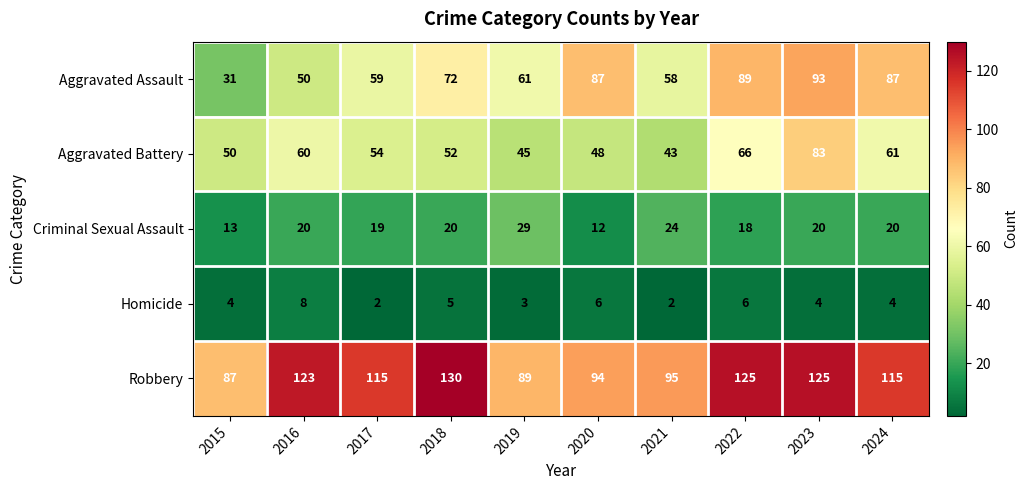

Is the value of Robbery at 2024 greater than the value of Criminal Sexual Assault at 2024?

Yes